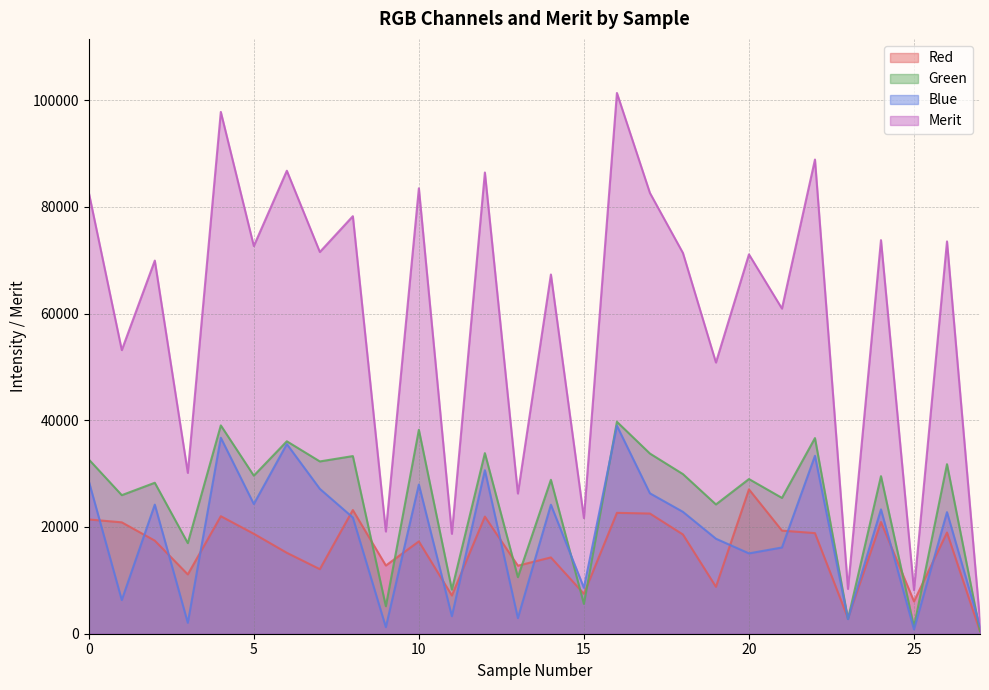

What is the minimum value for Blue?

796.0